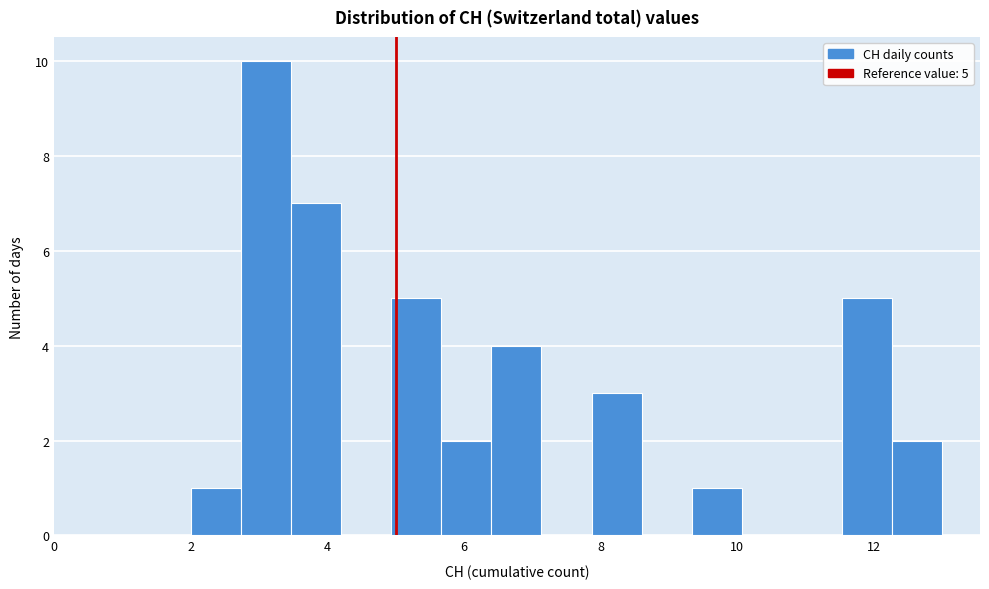

Around what value on the x-axis is the tallest bar? Give the approximate position of its centre, as read against the axis.

3.2